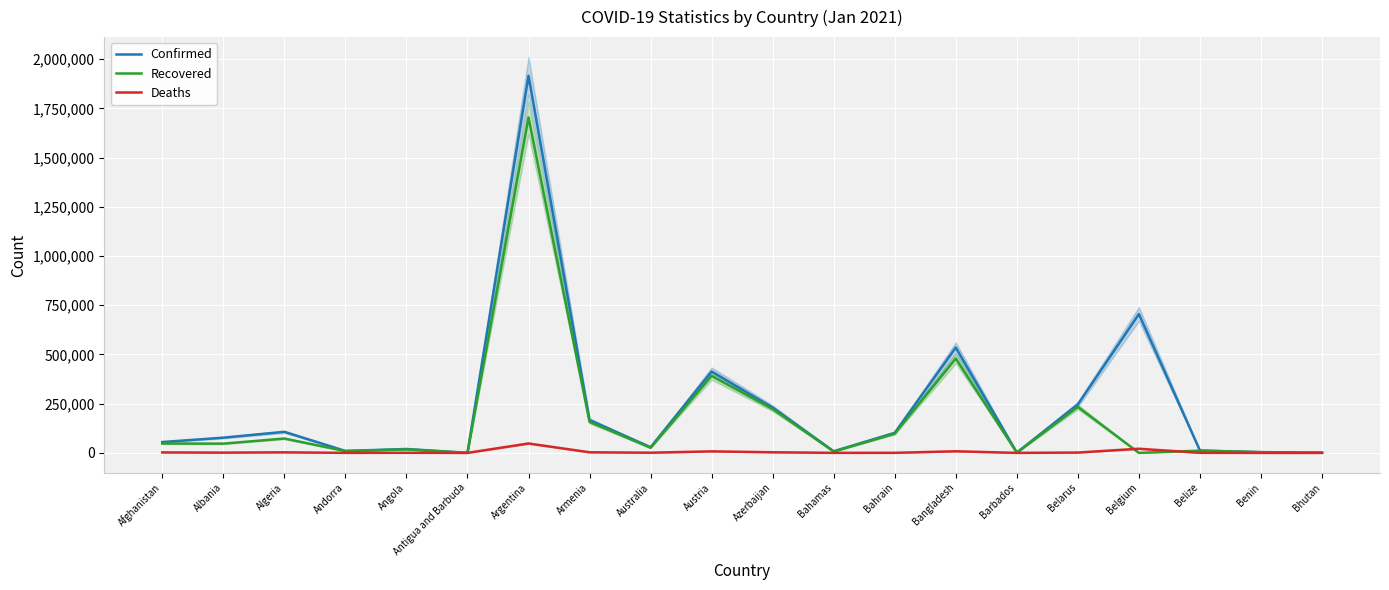

Reading left to right, what are all the values shown in this chart?

Confirmed: 55008	77251	106887	9837	19723	218	1915362	166901	28806	413208	230066	8167	101971	534770	1498	246570	705120	11877	3786	858
Recovered: 47609	46927	72956	8986	17918	175	1703459	157314	26045	391076	222960	6764	97948	479297	1123	233499	0	11294	3398	780
Deaths: 2400	1369	2884	100	464	7	47775	3071	909	7703	3126	175	372	8111	12	1708	21018	301	48	1